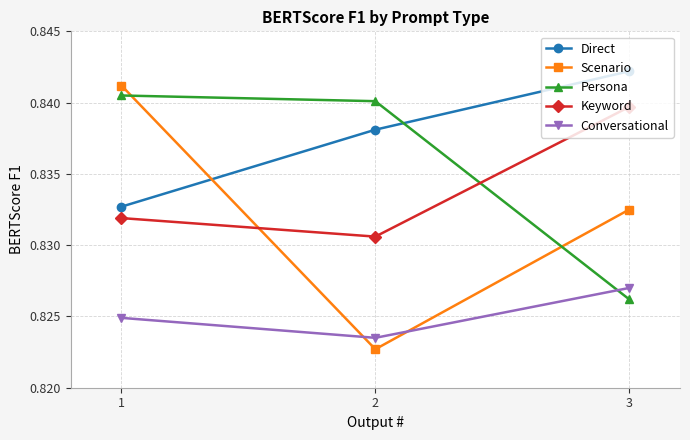

What is the sum of all Keyword values?

2.5